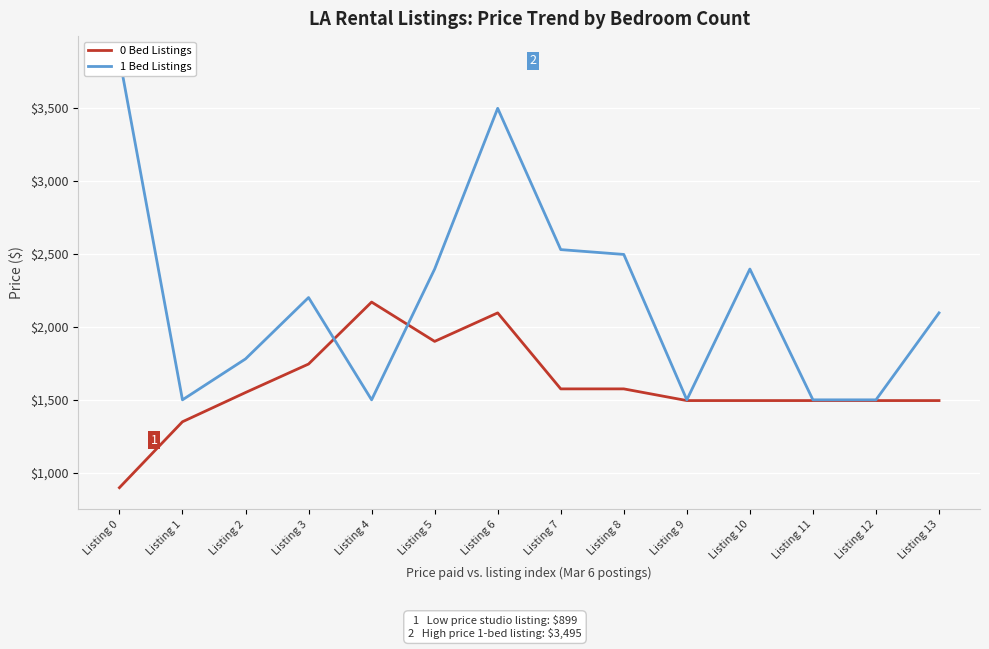

Rank the categories by 0 Bed Listings value from lowest to highest.

Listing 0, Listing 1, Listing 9, Listing 10, Listing 11, Listing 12, Listing 13, Listing 2, Listing 7, Listing 8, Listing 3, Listing 5, Listing 6, Listing 4